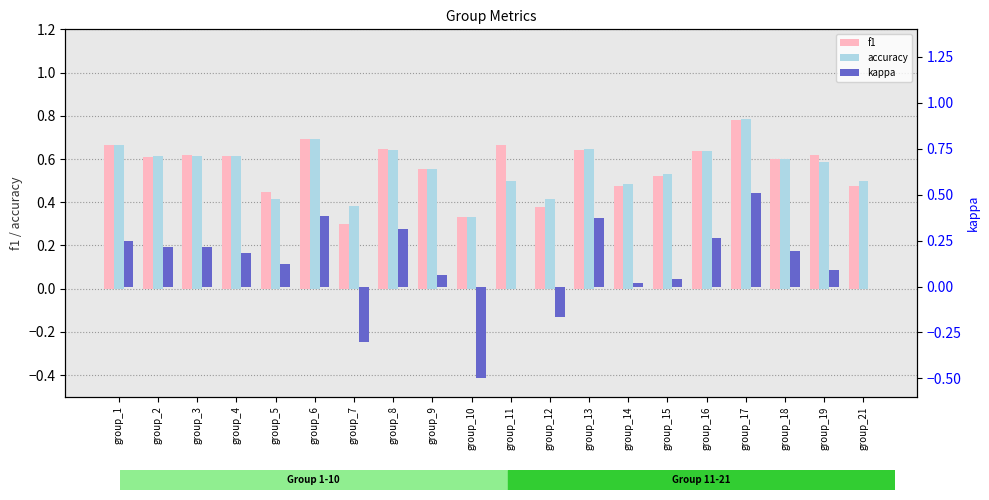

What is the average value of the kappa series?

0.1